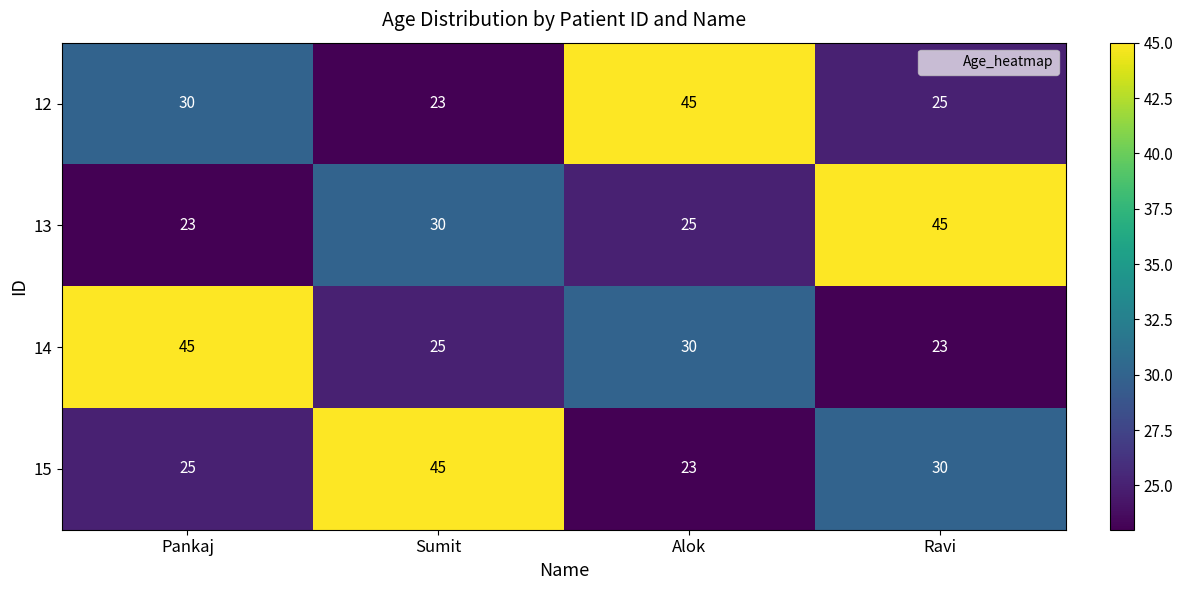

What is the smallest value displayed?

23